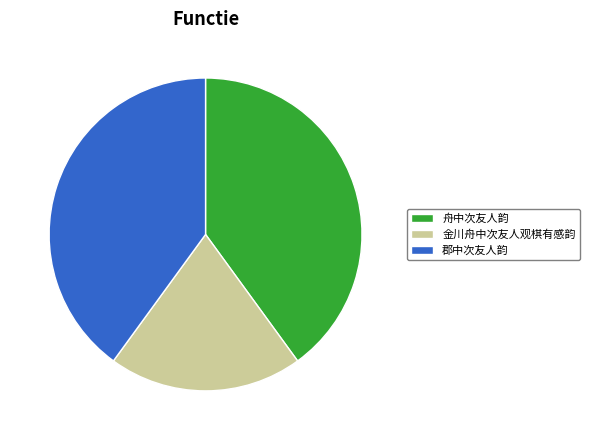

Combined, do 舟中次友人韵 and 郡中次友人韵 account for over 50%?

Yes